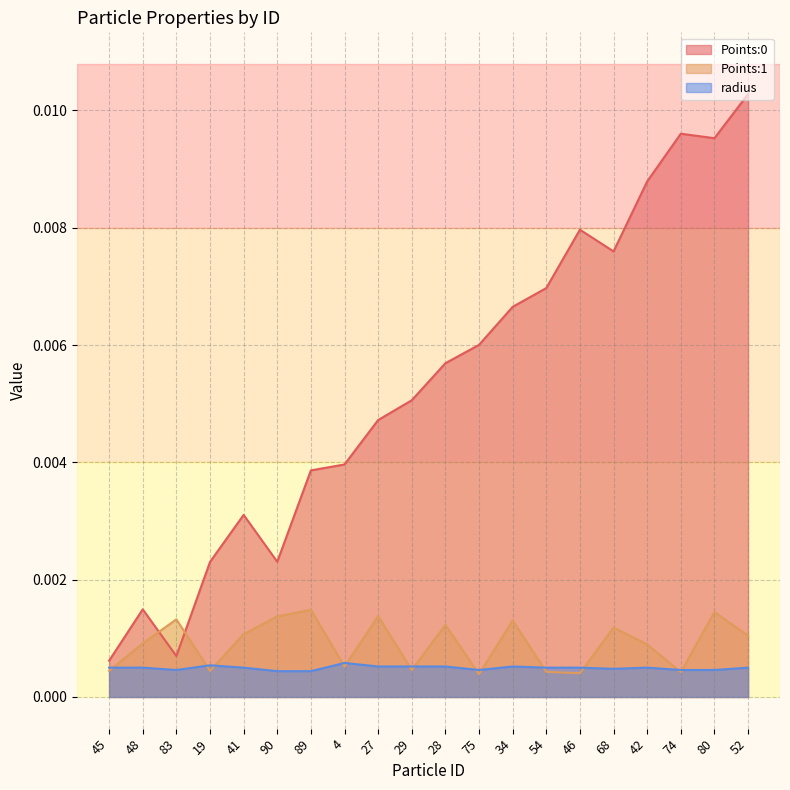

What are all the series names shown in the legend?

Points:0, Points:1, radius